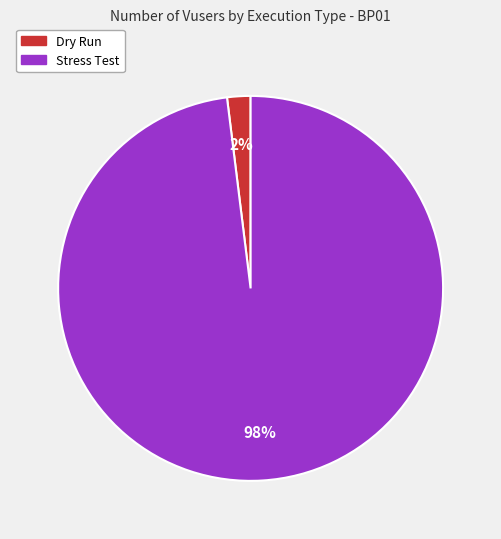

Do Dry Run and Stress Test together represent more than half of the pie?

Yes